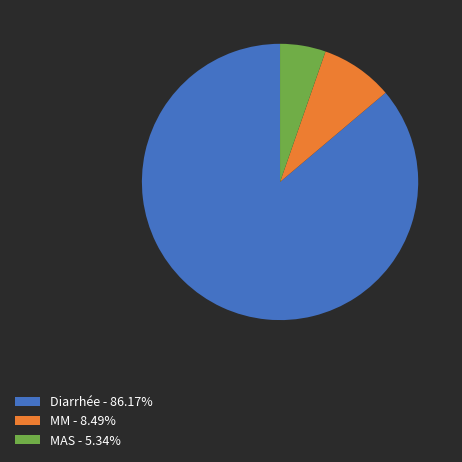

Is the sum of Diarrhée and MM greater than half?

Yes